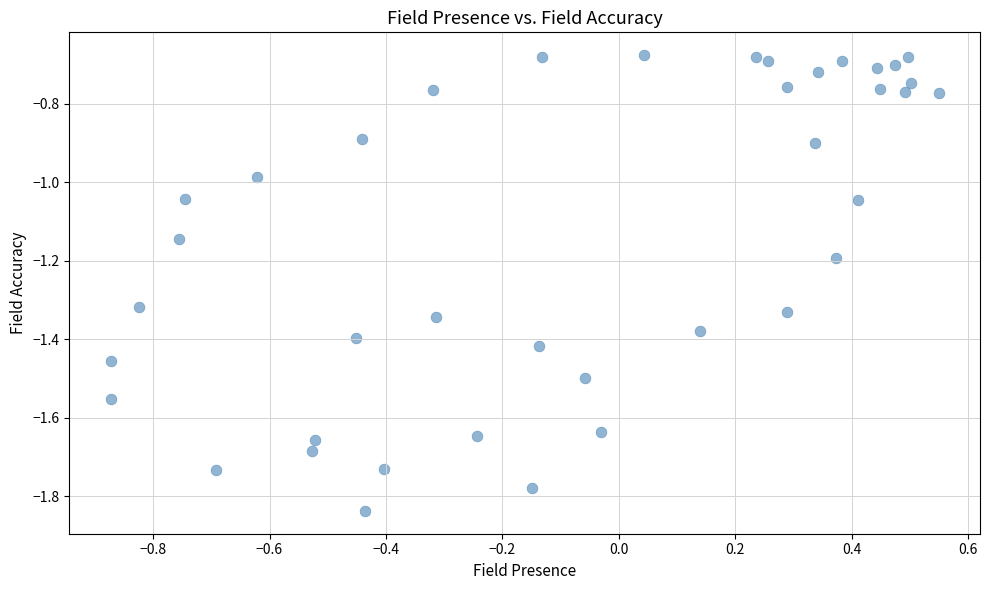

What is the range of X values (max minus min)?

1.4